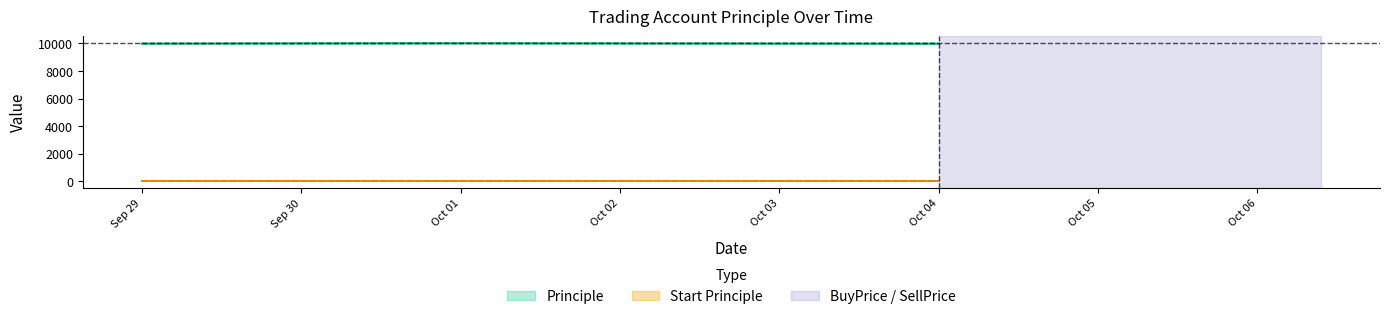

What are all the series names shown in the legend?

Principle, Start Principle, BuyPrice, SellPrice